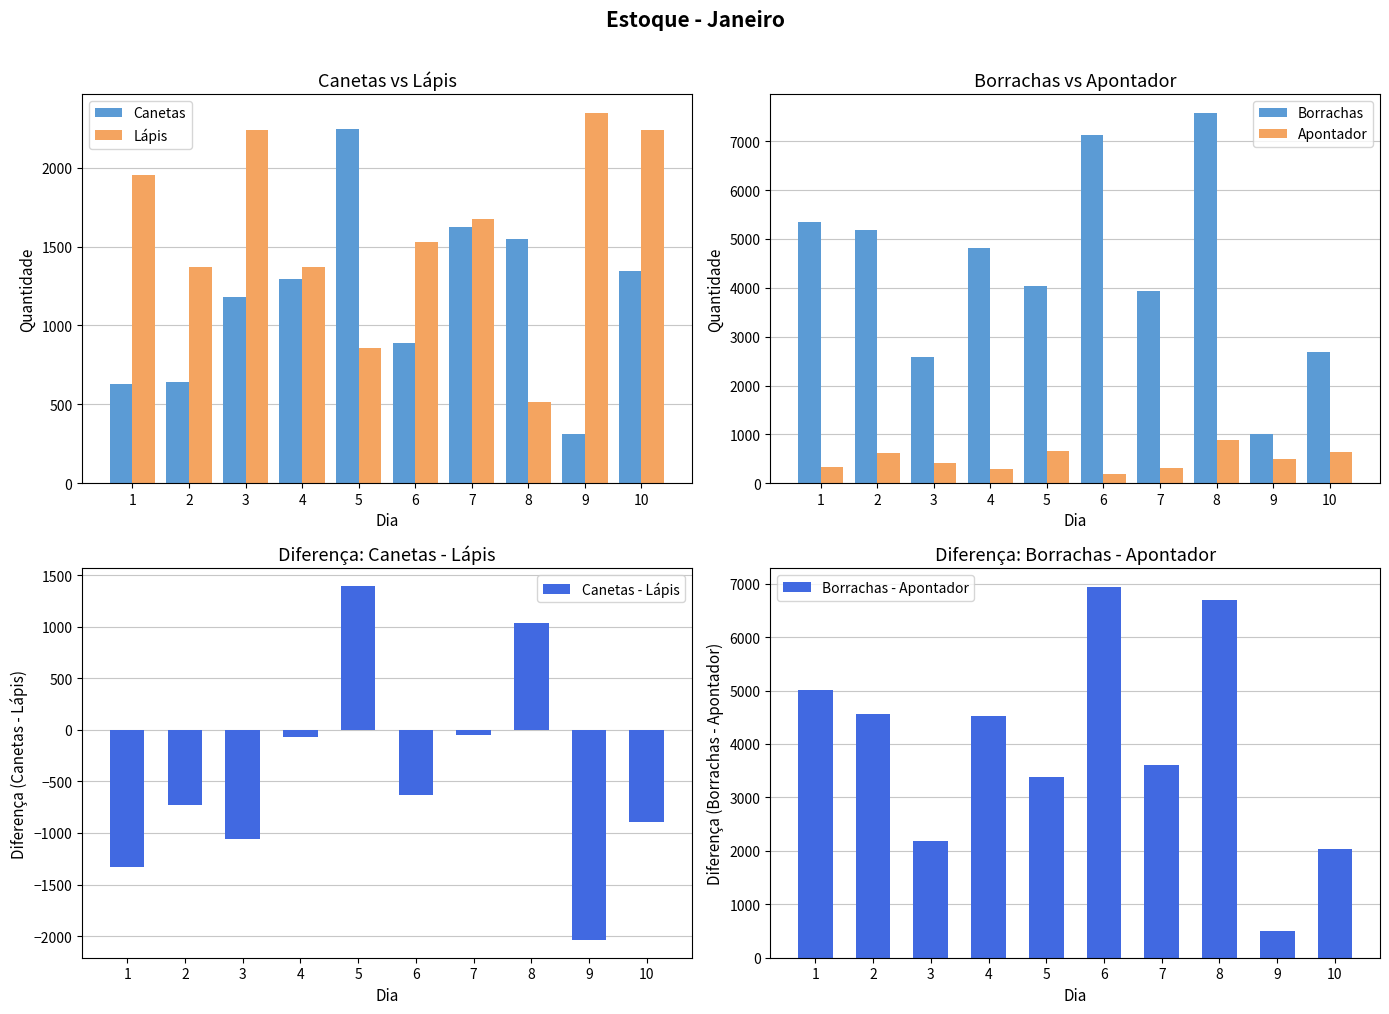

Reading left to right, extract all data points from this chart.

Canetas: 630	642	1183	1295	2248	892	1623	1547	312	1345
Lápis: 1957	1368	2240	1368	856	1528	1677	516	2350	2239
Borrachas: 5341	5181	2585	4809	4046	7121	3931	7589	1003	2679
Apontador: 336	616	407	288	656	184	319	891	499	643
Canetas - Lápis: -1327	-726	-1057	-73	1392	-636	-54	1031	-2038	-894
Borrachas - Apontador: 5005	4565	2178	4521	3390	6937	3612	6698	504	2036